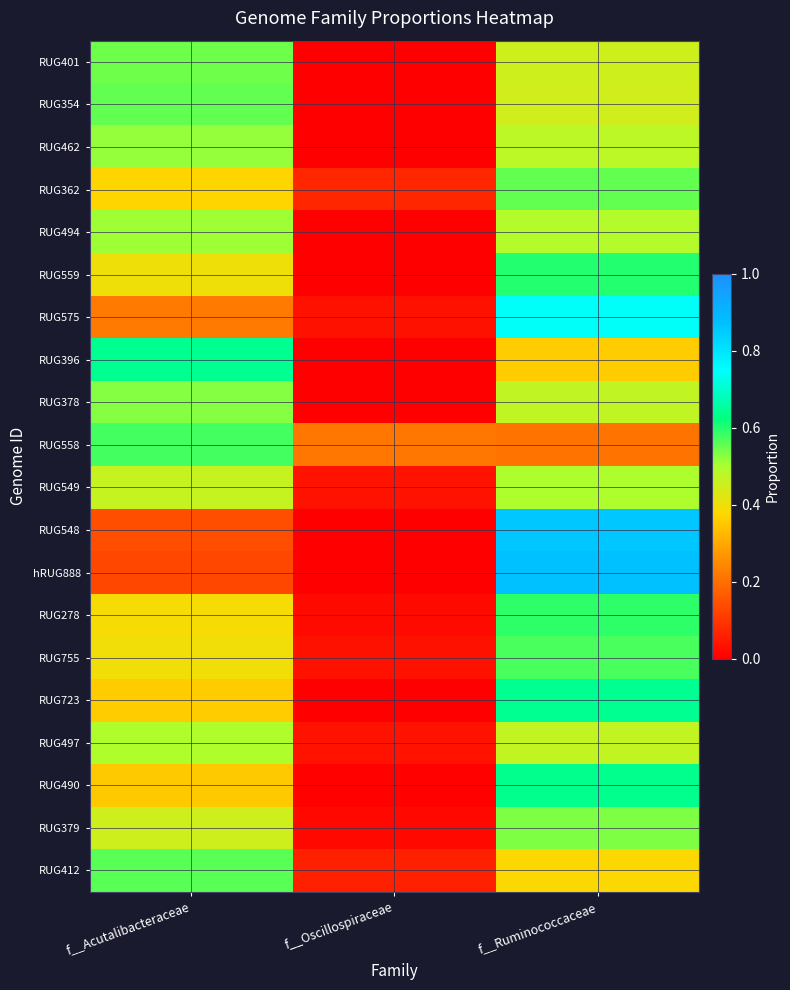

Reading left to right, extract all data points from this chart.

RUG401: f__Acutalibacteraceae=0.5	f__Oscillospiraceae=0.0	f__Ruminococcaceae=0.5
RUG354: f__Acutalibacteraceae=0.6	f__Oscillospiraceae=0.0	f__Ruminococcaceae=0.4
RUG462: f__Acutalibacteraceae=0.5	f__Oscillospiraceae=0.0	f__Ruminococcaceae=0.5
RUG362: f__Acutalibacteraceae=0.4	f__Oscillospiraceae=0.1	f__Ruminococcaceae=0.6
RUG494: f__Acutalibacteraceae=0.5	f__Oscillospiraceae=0.0	f__Ruminococcaceae=0.5
RUG559: f__Acutalibacteraceae=0.4	f__Oscillospiraceae=0.0	f__Ruminococcaceae=0.6
RUG575: f__Acutalibacteraceae=0.2	f__Oscillospiraceae=0.0	f__Ruminococcaceae=0.7
RUG396: f__Acutalibacteraceae=0.6	f__Oscillospiraceae=0.0	f__Ruminococcaceae=0.4
RUG378: f__Acutalibacteraceae=0.5	f__Oscillospiraceae=0.0	f__Ruminococcaceae=0.5
RUG558: f__Acutalibacteraceae=0.6	f__Oscillospiraceae=0.2	f__Ruminococcaceae=0.2
RUG549: f__Acutalibacteraceae=0.5	f__Oscillospiraceae=0.0	f__Ruminococcaceae=0.5
RUG548: f__Acutalibacteraceae=0.1	f__Oscillospiraceae=0.0	f__Ruminococcaceae=0.9
hRUG888: f__Acutalibacteraceae=0.1	f__Oscillospiraceae=0.0	f__Ruminococcaceae=0.9
RUG278: f__Acutalibacteraceae=0.4	f__Oscillospiraceae=0.0	f__Ruminococcaceae=0.6
RUG755: f__Acutalibacteraceae=0.4	f__Oscillospiraceae=0.0	f__Ruminococcaceae=0.6
RUG723: f__Acutalibacteraceae=0.4	f__Oscillospiraceae=0.0	f__Ruminococcaceae=0.6
RUG497: f__Acutalibacteraceae=0.5	f__Oscillospiraceae=0.0	f__Ruminococcaceae=0.5
RUG490: f__Acutalibacteraceae=0.4	f__Oscillospiraceae=0.0	f__Ruminococcaceae=0.6
RUG379: f__Acutalibacteraceae=0.5	f__Oscillospiraceae=0.0	f__Ruminococcaceae=0.5
RUG412: f__Acutalibacteraceae=0.6	f__Oscillospiraceae=0.1	f__Ruminococcaceae=0.4